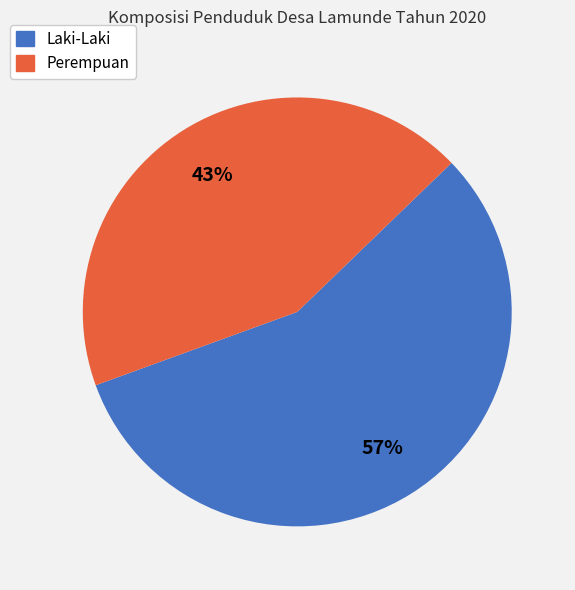

Is it true that Perempuan is 33% of the pie?

False